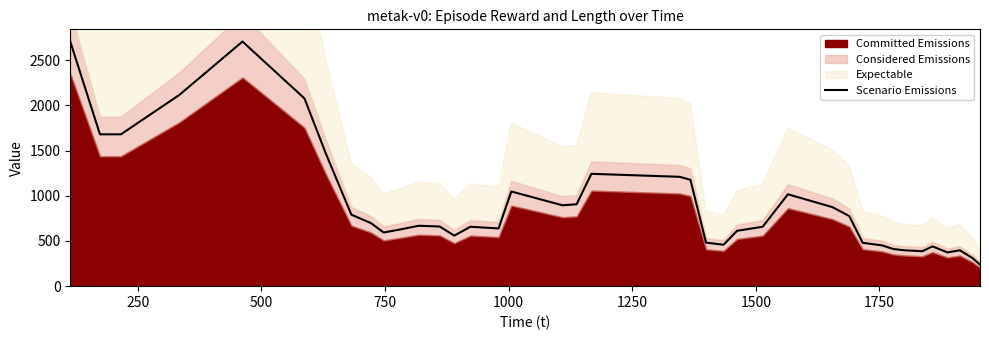

What is the maximum value for Scenario Emissions?

2704.7